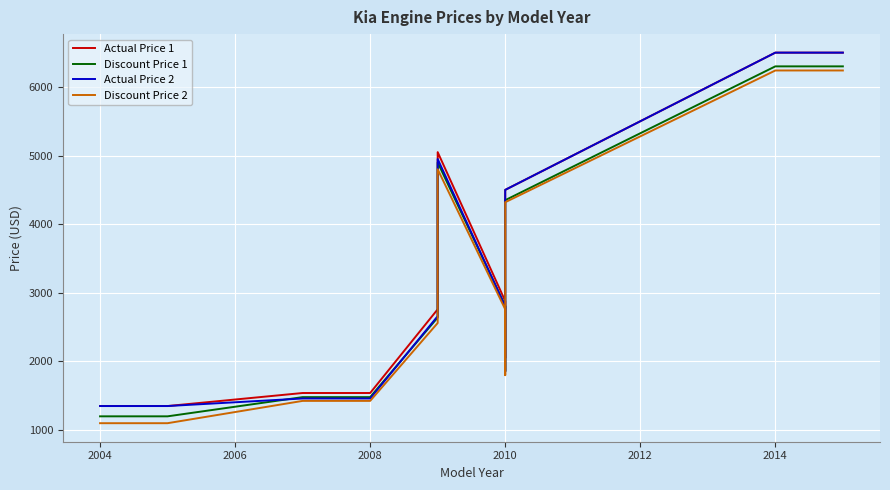

List the series in order of their peak value, lowest first.

Discount Price 2, Discount Price 1, Actual Price 1, Actual Price 2